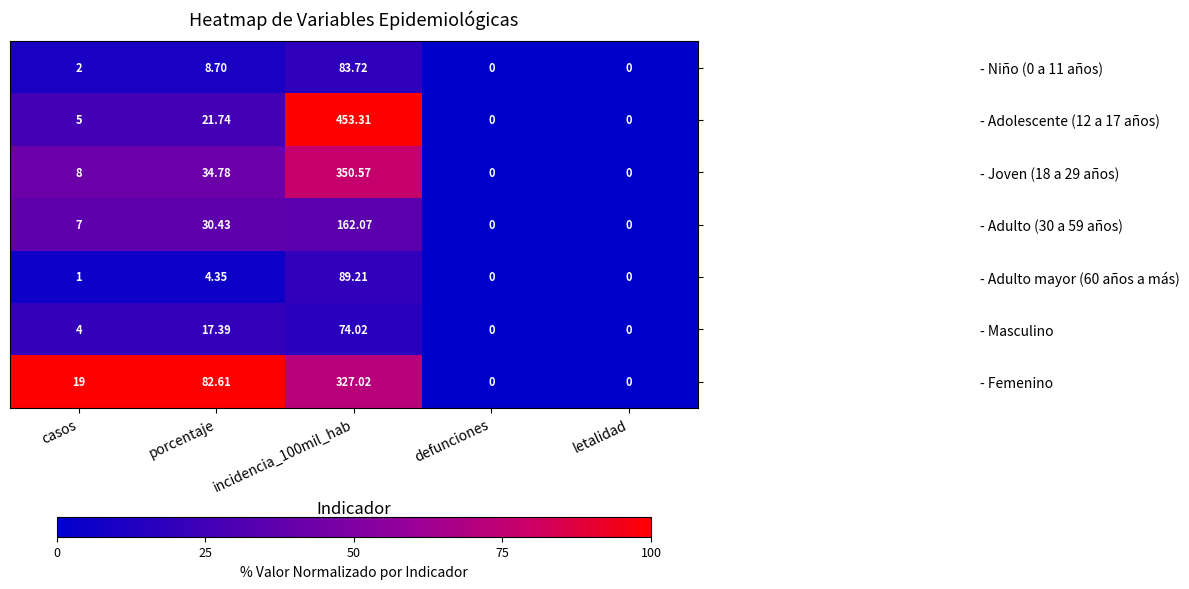

At which label is - Joven (18 a 29 años) closest to 175?

porcentaje